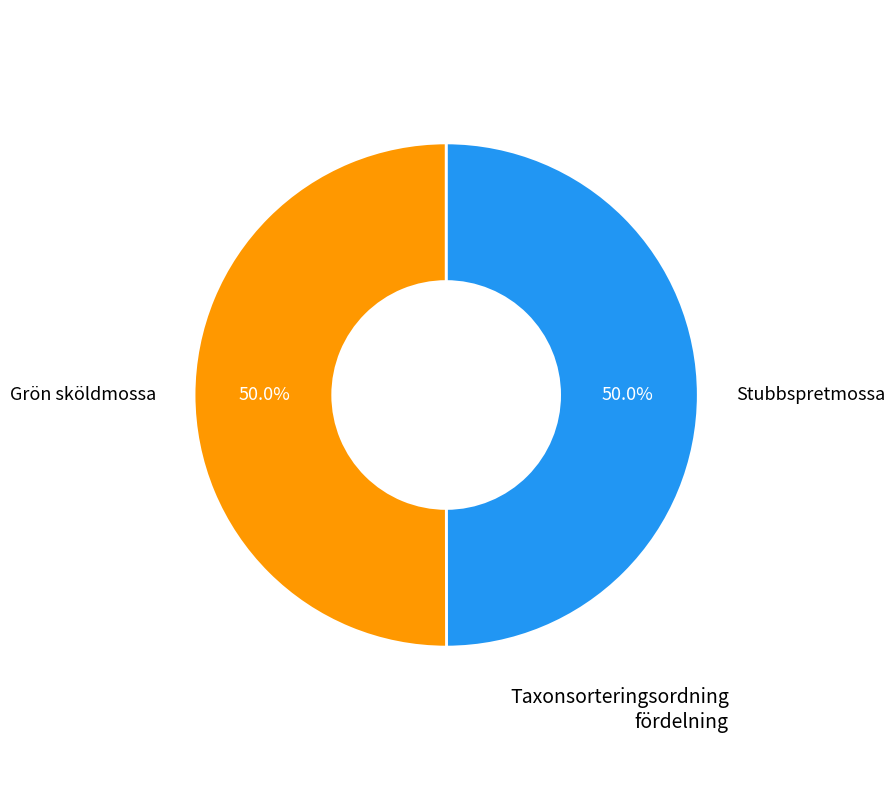

Do Grön sköldmossa and Stubbspretmossa together represent more than half of the pie?

Yes